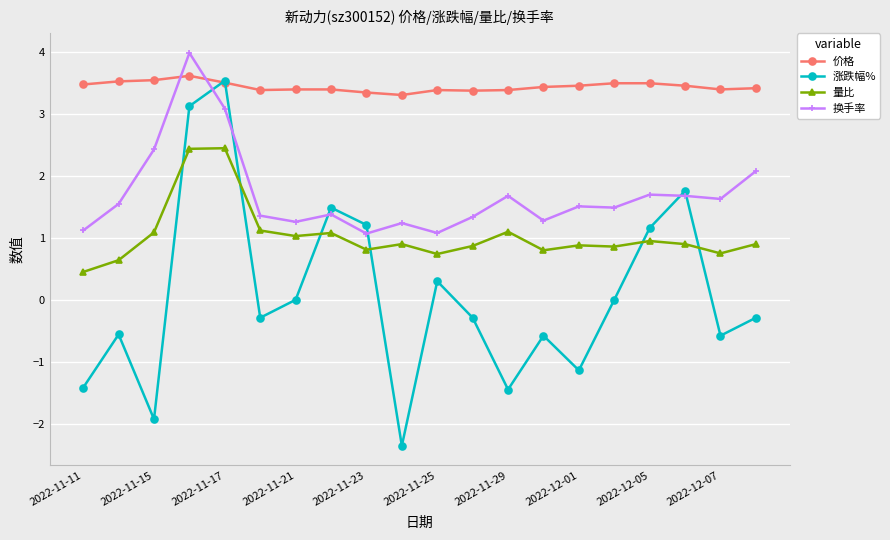

Does the chart display data point markers on the line(s)?

Yes